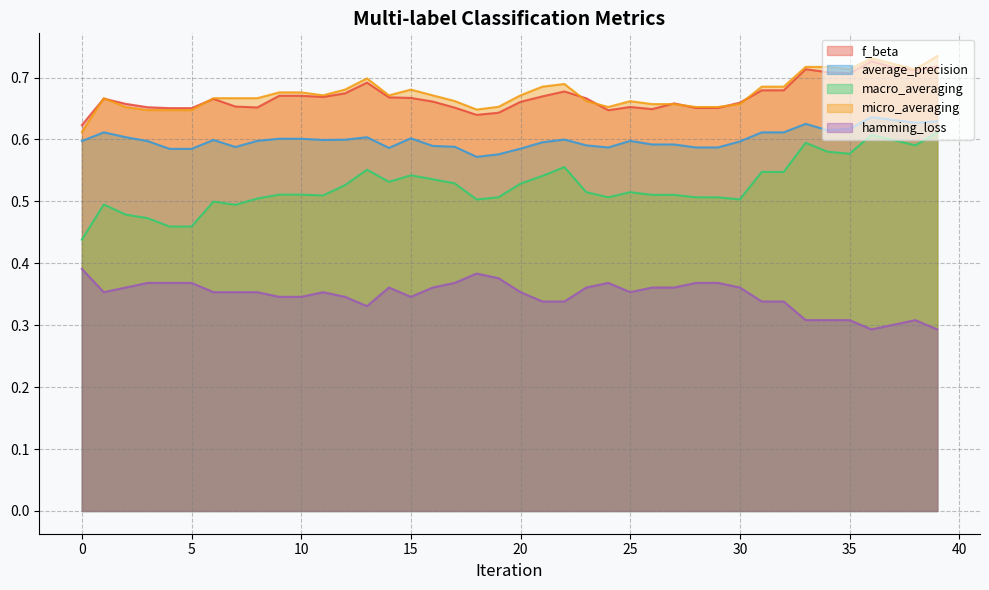

Which series has the widest spread of values?

macro_averaging